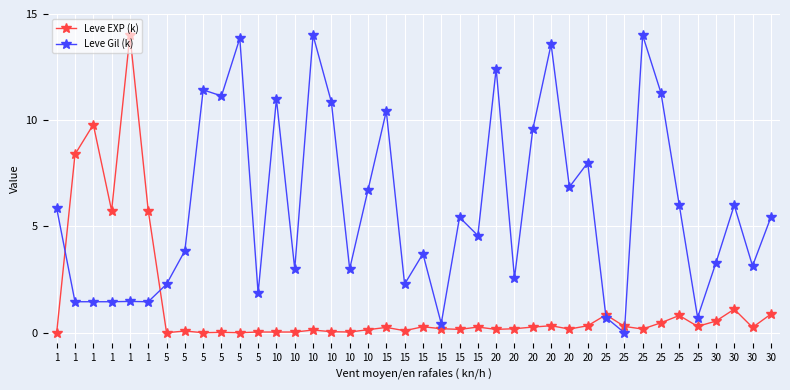

What are all the series names shown in the legend?

Leve EXP (k), Leve Gil (k)